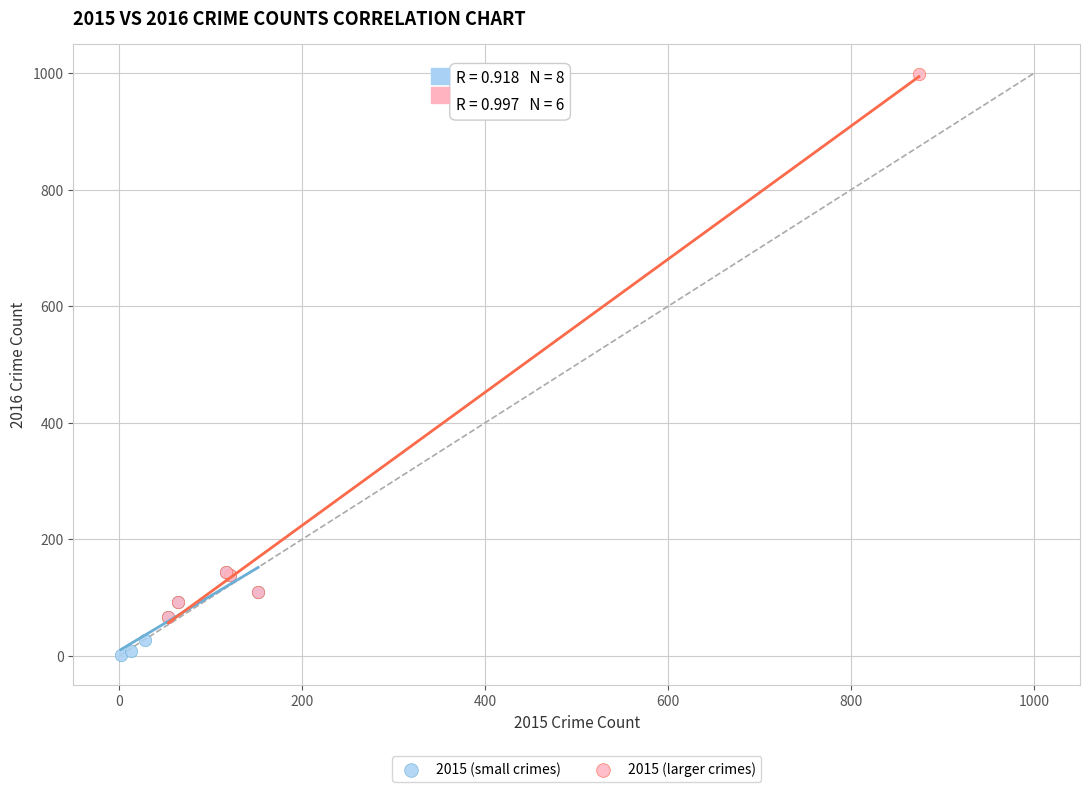

Which series contains the highest Y value?

2015 (larger crimes)